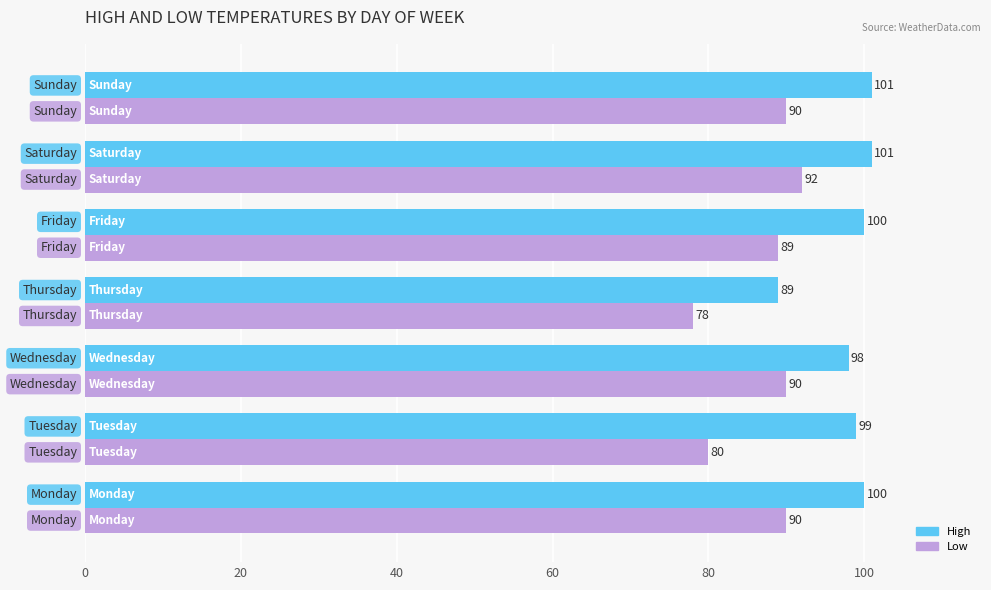

At how many categories does at least one series exceed 79?

7